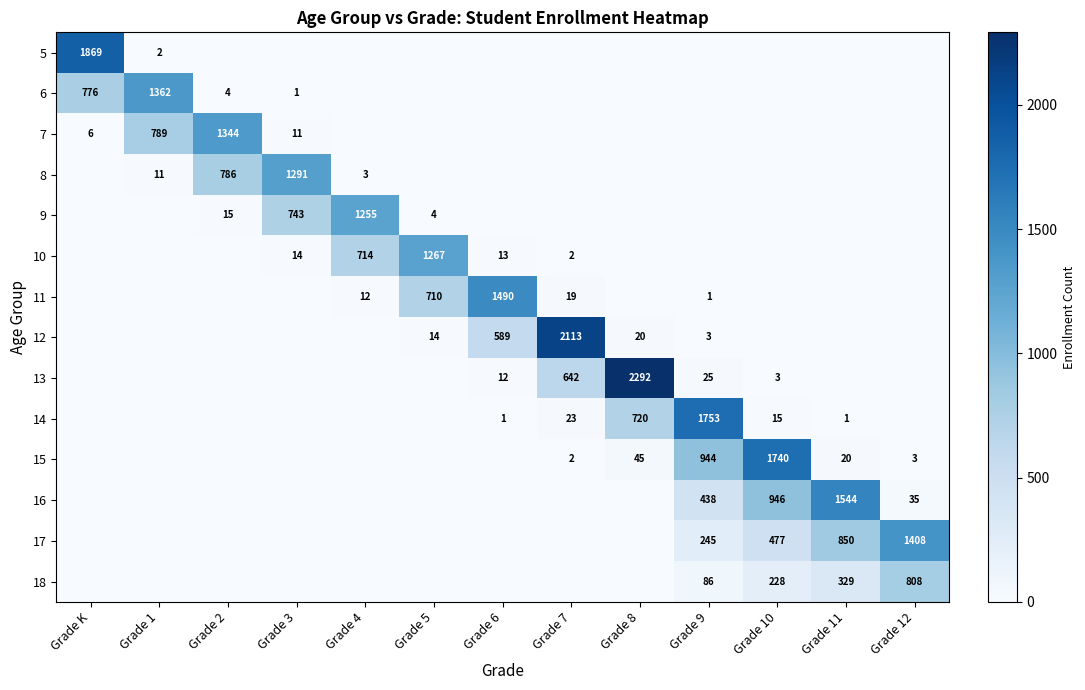

The 5 series shows 1869 at Grade K. True or false?

True